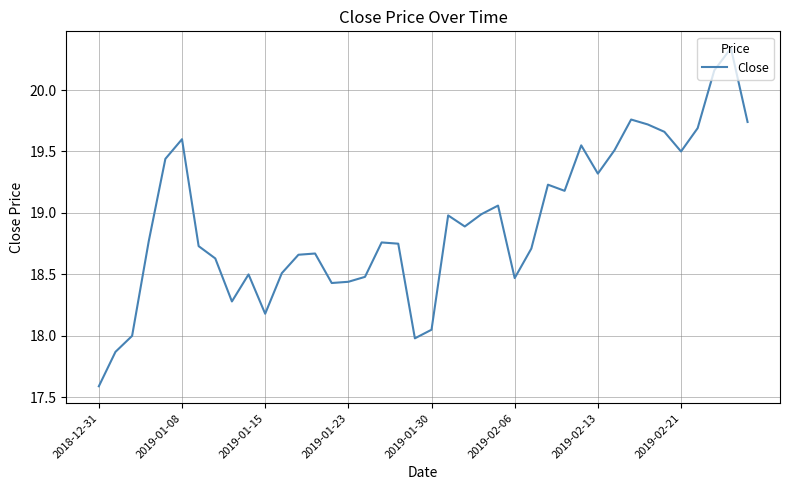

Count the number of categories in the chart.

40